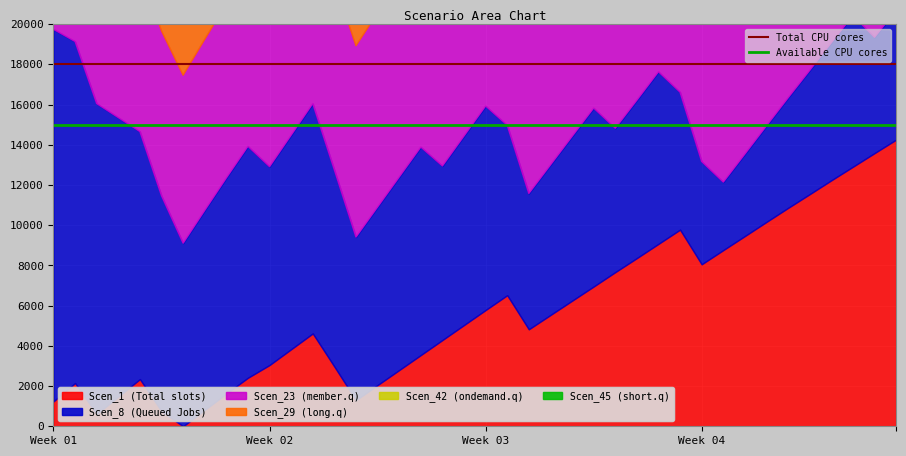

Is the value of Available CPU cores at Week 02 greater than the value of Total CPU cores at Week 01?

No